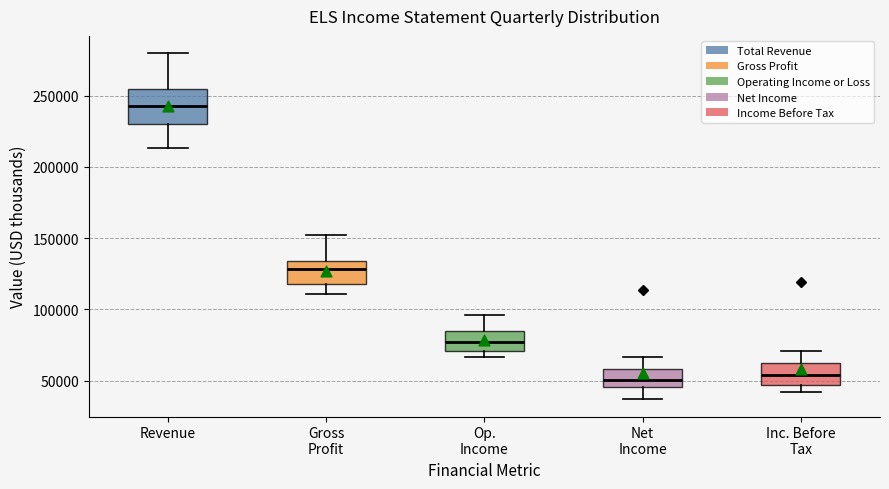

Reading left to right, transcribe this box plot: for each box, give where its median line is, the range the box spans, and where its two whiskers end, as read against the y-axis. The values are not printed on the chart, so give them approximately, as read against the axis.

Revenue: median 240000, box 230000 to 255000, whiskers 215000 to 280000
Gross Profit: median 130000, box 120000 to 135000, whiskers 110000 to 150000
Op. Income: median 80000, box 70000 to 85000, whiskers 65000 to 95000
Net Income: median 50000, box 45000 to 60000, whiskers 35000 to 65000
Inc. Before Tax: median 55000, box 45000 to 60000, whiskers 40000 to 70000